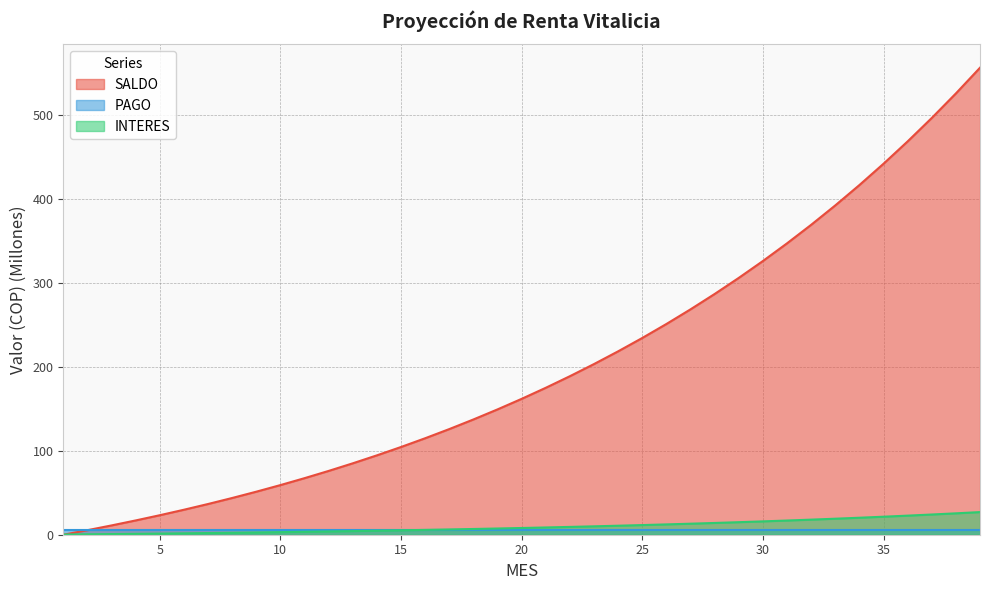

At which label does SALDO reach its minimum?

1